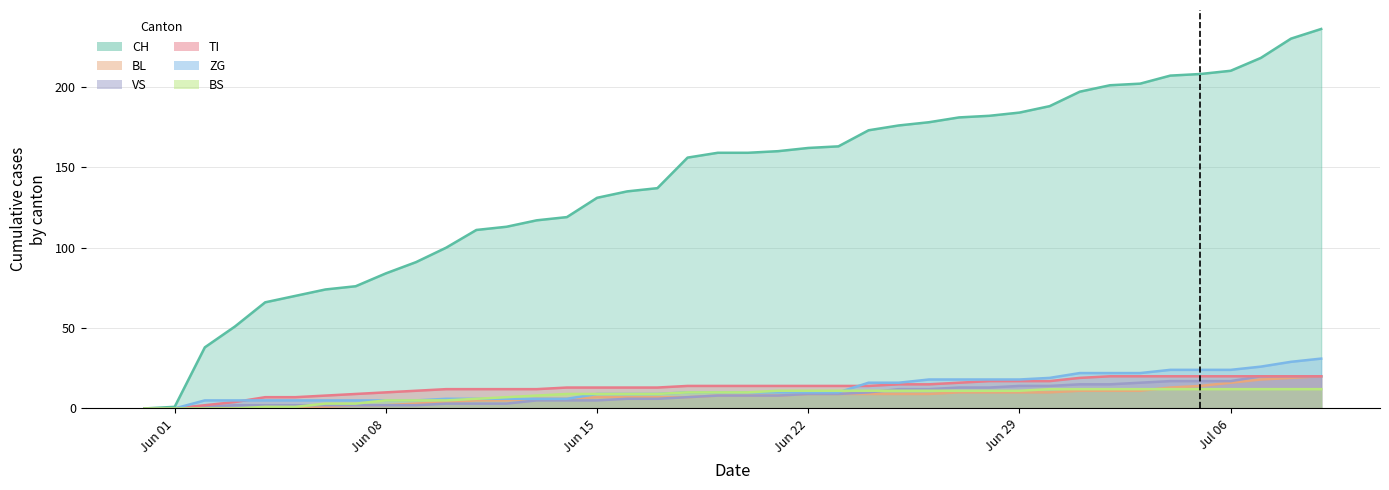

What is the label of the 26th point from the left?

2020-06-25